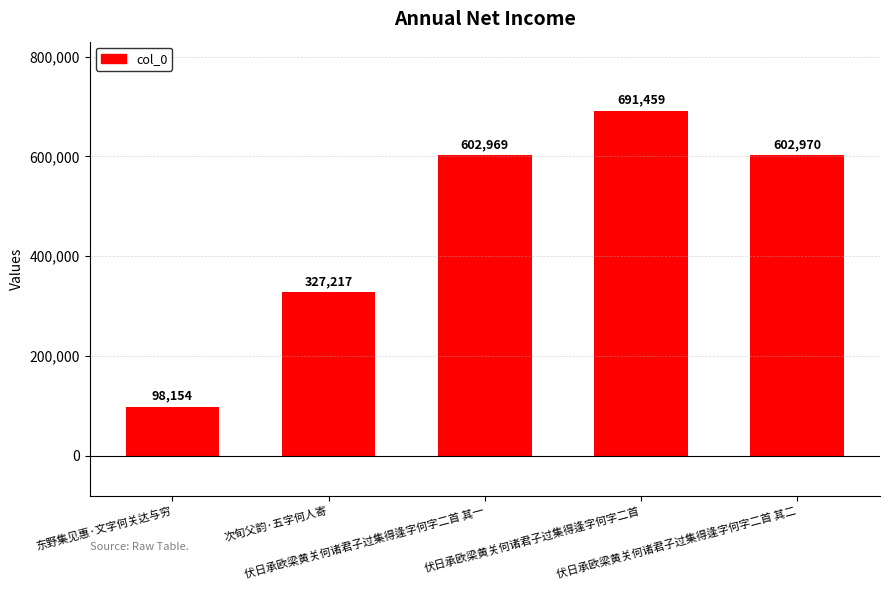

True or false: the data shows 602969 at 伏日承欧梁黄关何诸君子过集得逢字何字二首 其一.

True